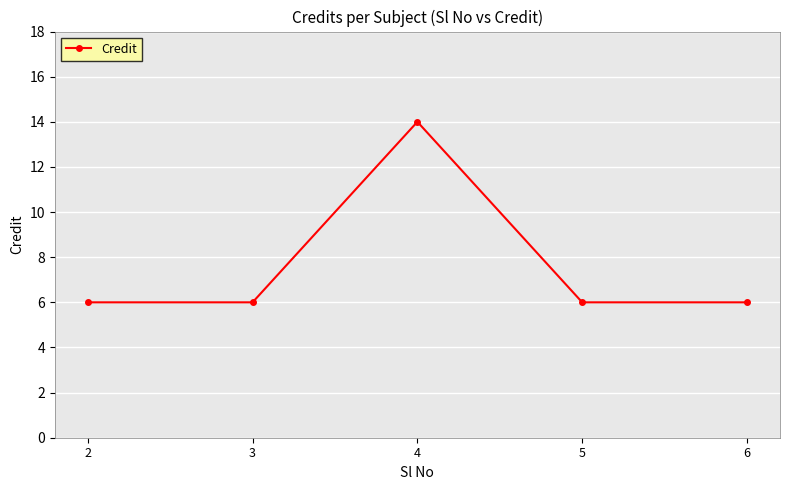

What is the difference between the maximum and second lowest values?

8